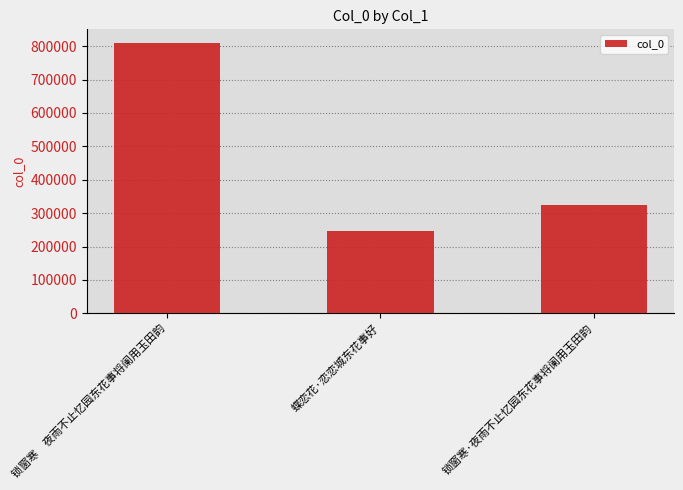

List the labels in order of value, smallest first.

蝶恋花·恋恋城东花事好, 锁窗寒·夜雨不止忆园东花事将阑用玉田韵, 锁窗寒　夜雨不止忆园东花事将阑用玉田韵